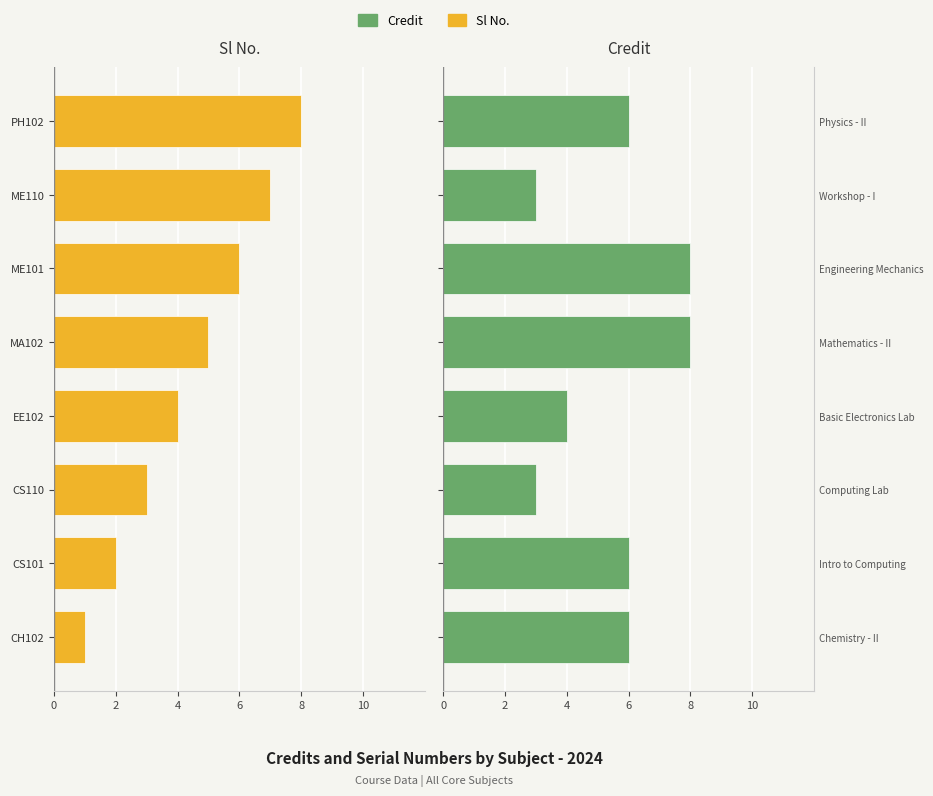

How many values in the Credit series exceed 6?

2